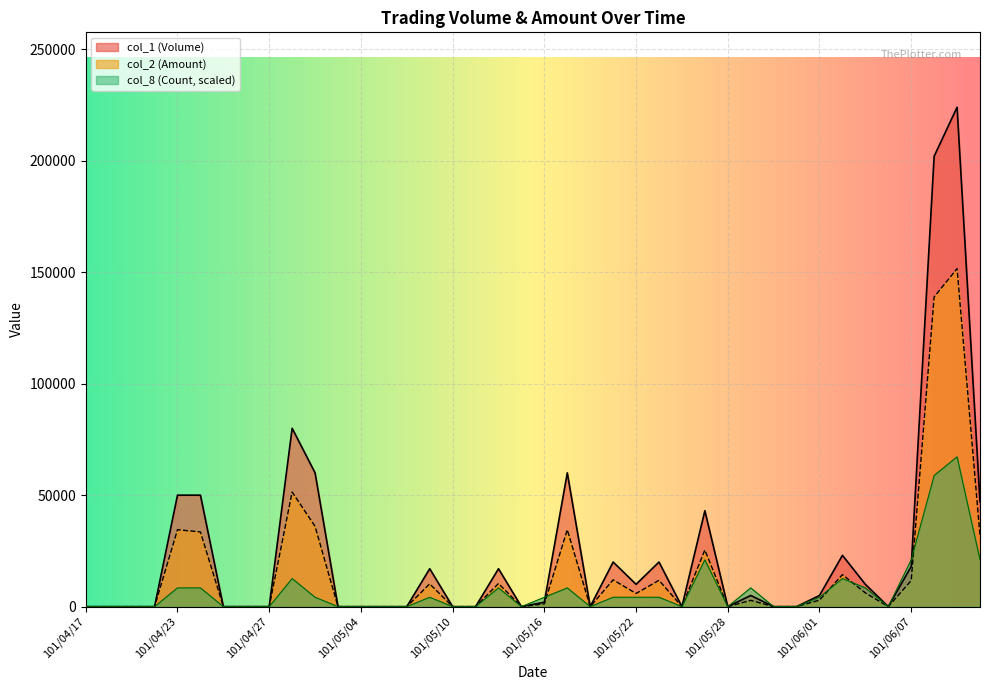

What is the difference between the maximum and second lowest values in the col_2 (Amount) series?

151600